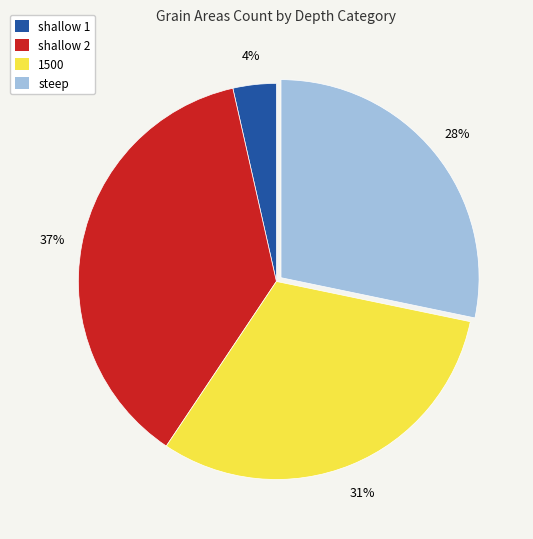

Which slice is the smallest?

shallow 1